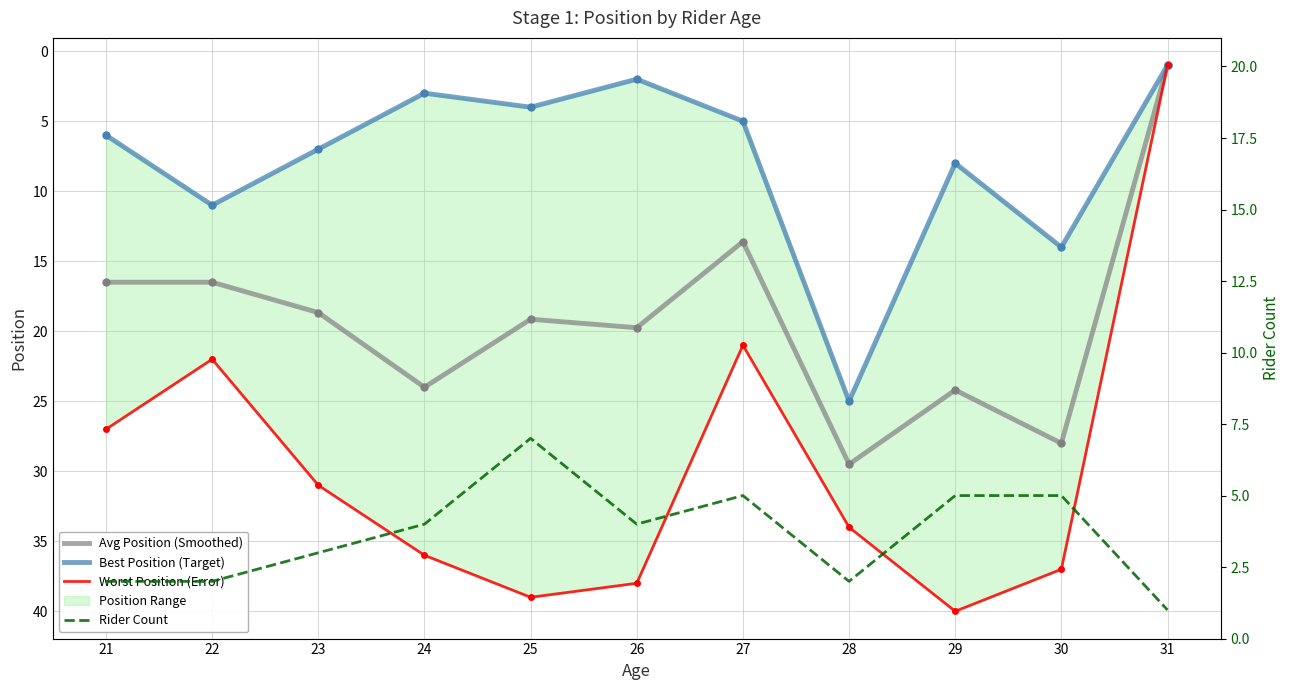

Reading left to right, what are all the values shown in this chart?

Avg Position (Smoothed): 21=16.5	22=16.5	23=18.7	24=24.0	25=19.1	26=19.8	27=13.6	28=29.5	29=24.2	30=28.0	31=1.0
Best Position (Target): 21=6.0	22=11.0	23=7.0	24=3.0	25=4.0	26=2.0	27=5.0	28=25.0	29=8.0	30=14.0	31=1.0
Worst Position (Error): 21=27.0	22=22.0	23=31.0	24=36.0	25=39.0	26=38.0	27=21.0	28=34.0	29=40.0	30=37.0	31=1.0
Rider Count: 21=2.0	22=2.0	23=3.0	24=4.0	25=7.0	26=4.0	27=5.0	28=2.0	29=5.0	30=5.0	31=1.0